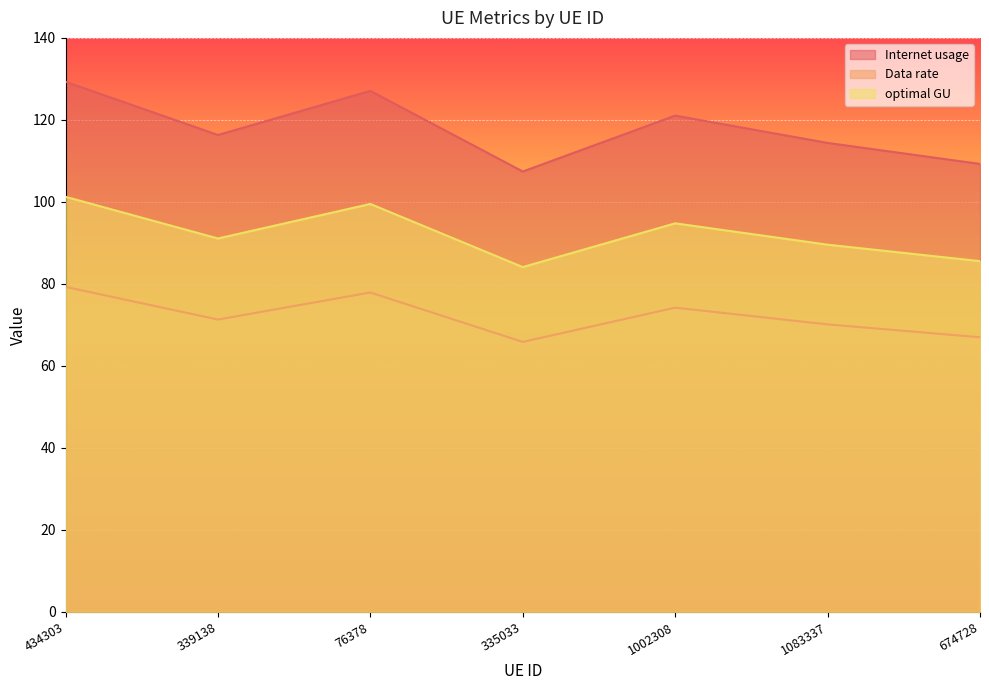

Which label corresponds to the largest value in the chart?

434303